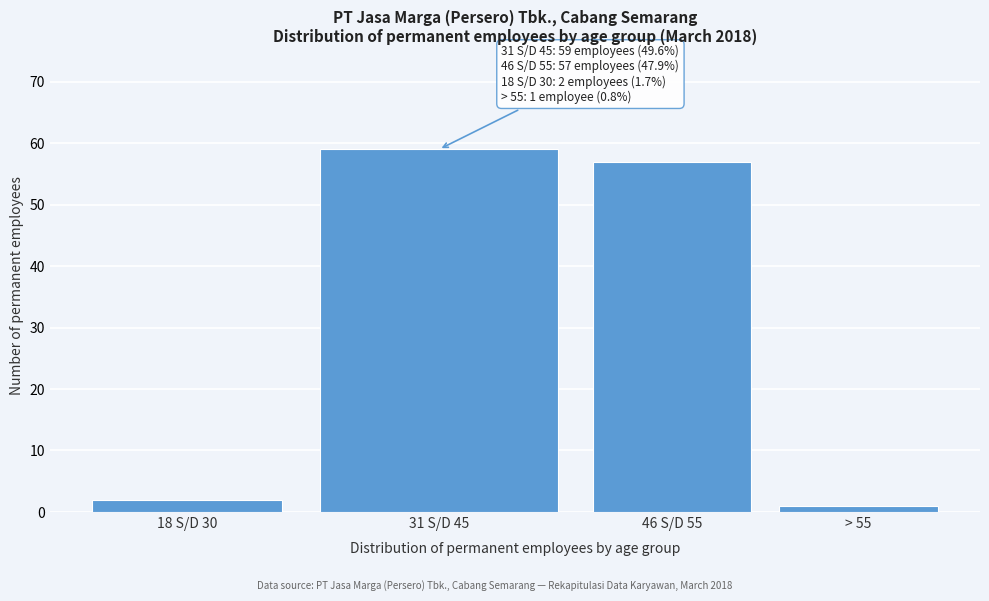

Reading left to right, extract all data points from this chart.

2	59	57	1